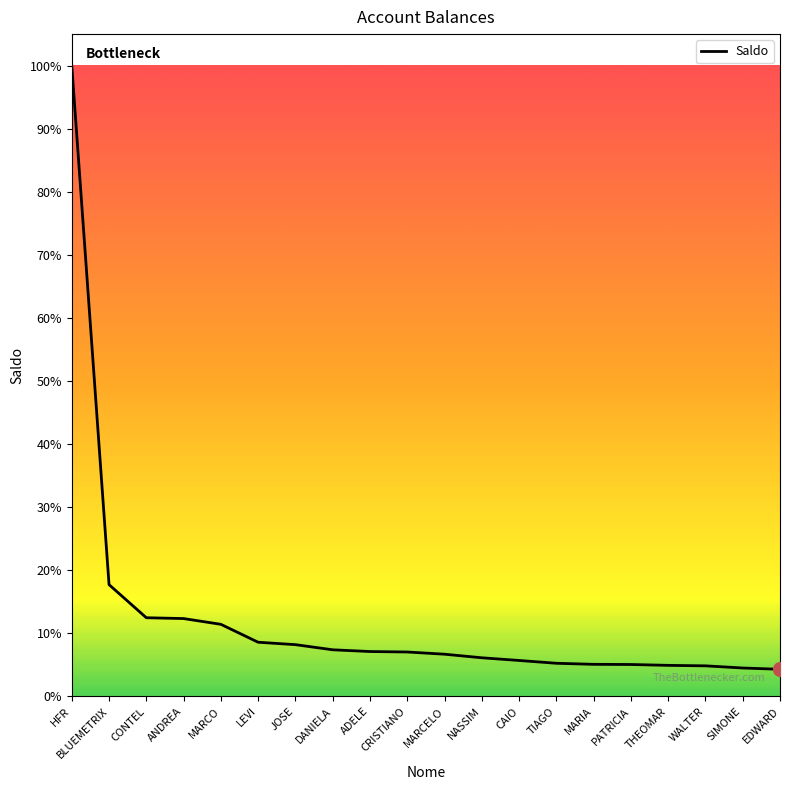

Reading left to right, transcribe all the data shown in this chart.

HFR=700162.5	BLUEMETRIX=124091.7	CONTEL=87359.6	ANDREA=86449.4	MARCO=80054.1	LEVI=60164.4	JOSE=57485.8	DANIELA=51787.2	ADELE=49857.2	CRISTIANO=49334.9	MARCELO=46887.5	NASSIM=42923.2	CAIO=39936.1	TIAGO=36828.1	MARIA=35647.7	PATRICIA=35468.3	THEOMAR=34507.3	WALTER=33974.2	SIMONE=31575.7	EDWARD=30154.5